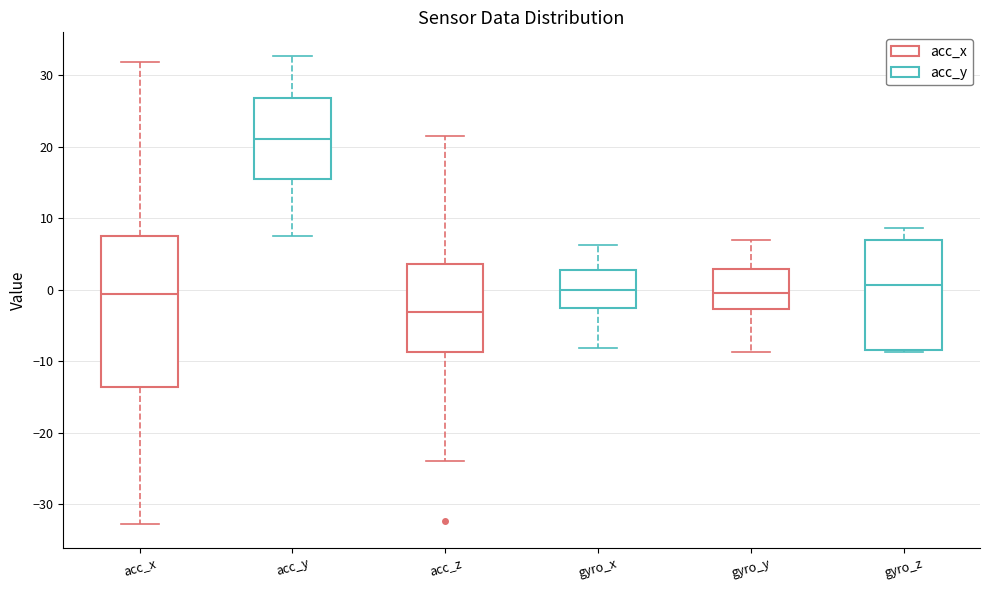

Reading left to right, read every box against the y-axis: the position of its median line, the range the box covers, and the ends of its whiskers. The values are not printed on the chart, so give them approximately, as read against the axis.

acc_x: median -1, box -14 to 7, whiskers -33 to 32
acc_y: median 21, box 16 to 27, whiskers 8 to 33
acc_z: median -3, box -9 to 4, whiskers -24 to 22
gyro_x: median 0, box -2 to 3, whiskers -8 to 6
gyro_y: median 0, box -3 to 3, whiskers -9 to 7
gyro_z: median 1, box -8 to 7, whiskers -9 to 9